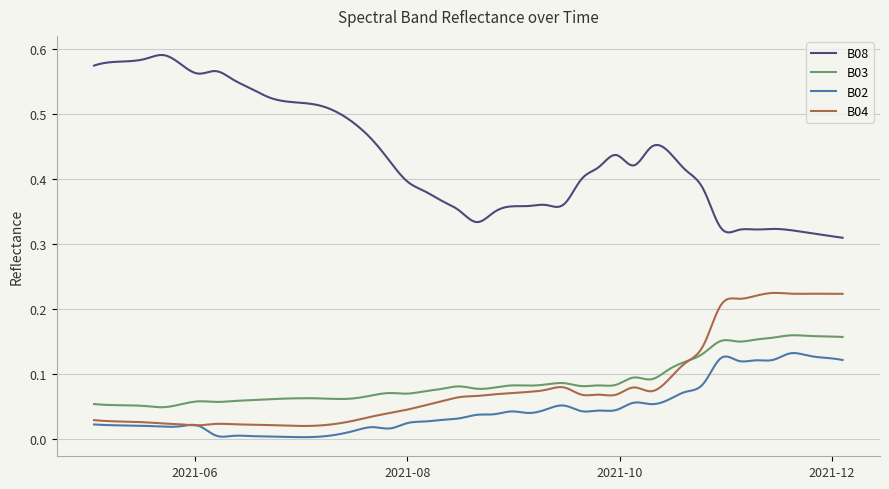

True or false: B08 and B03 intersect in this chart.

False